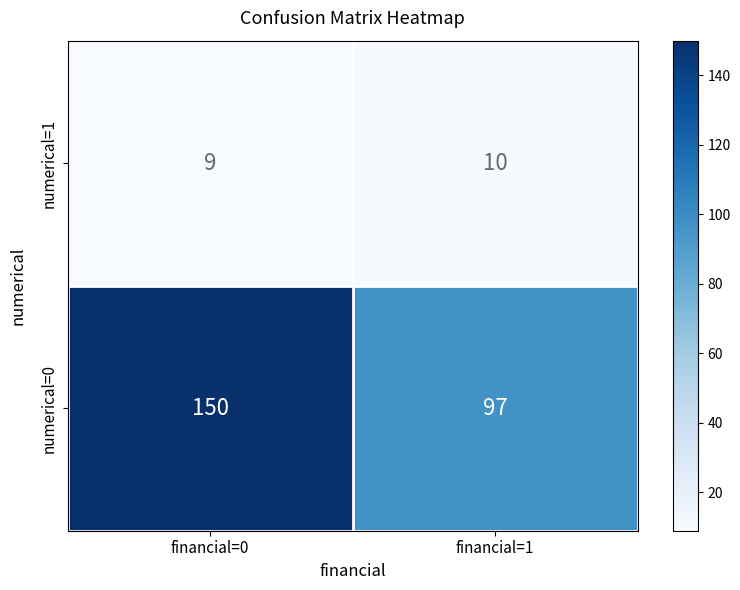

List the series in order of their peak value, highest first.

numerical=0, numerical=1